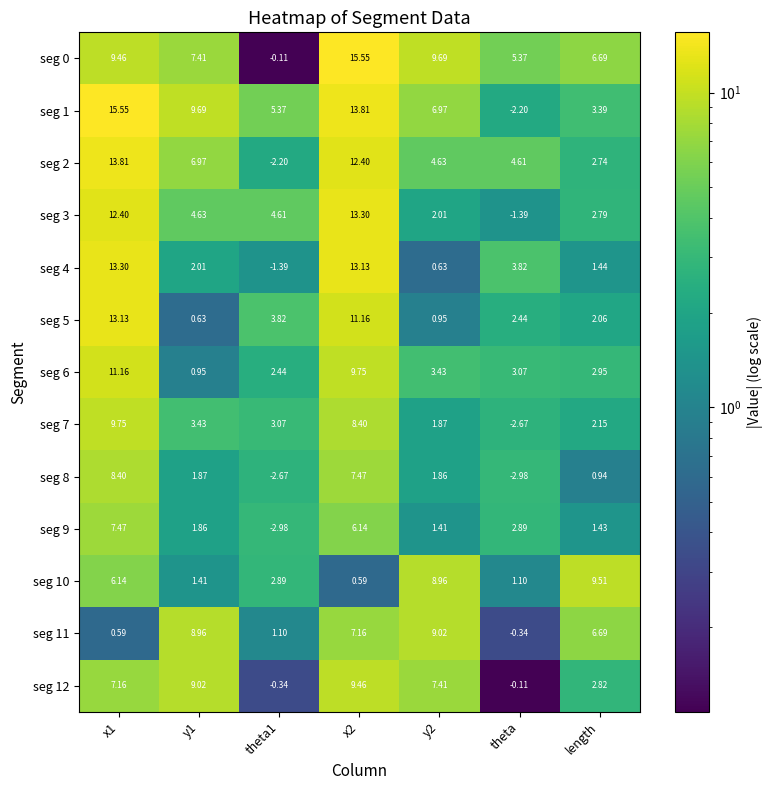

Where is seg 12 nearest to the value 4?

length